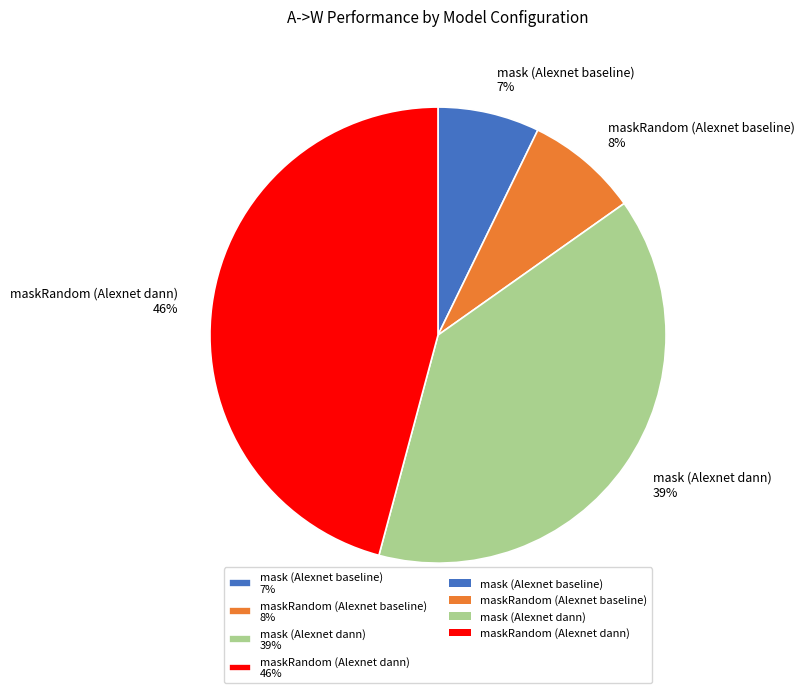

What is the largest slice in the pie chart?

maskRandom (Alexnet dann)